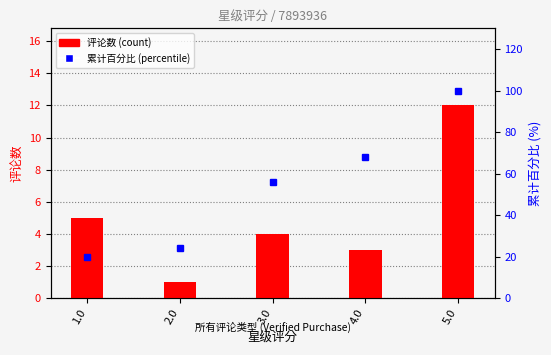

True or false: 累计百分比 (percentile) has a value of 11 at 1.0.

False